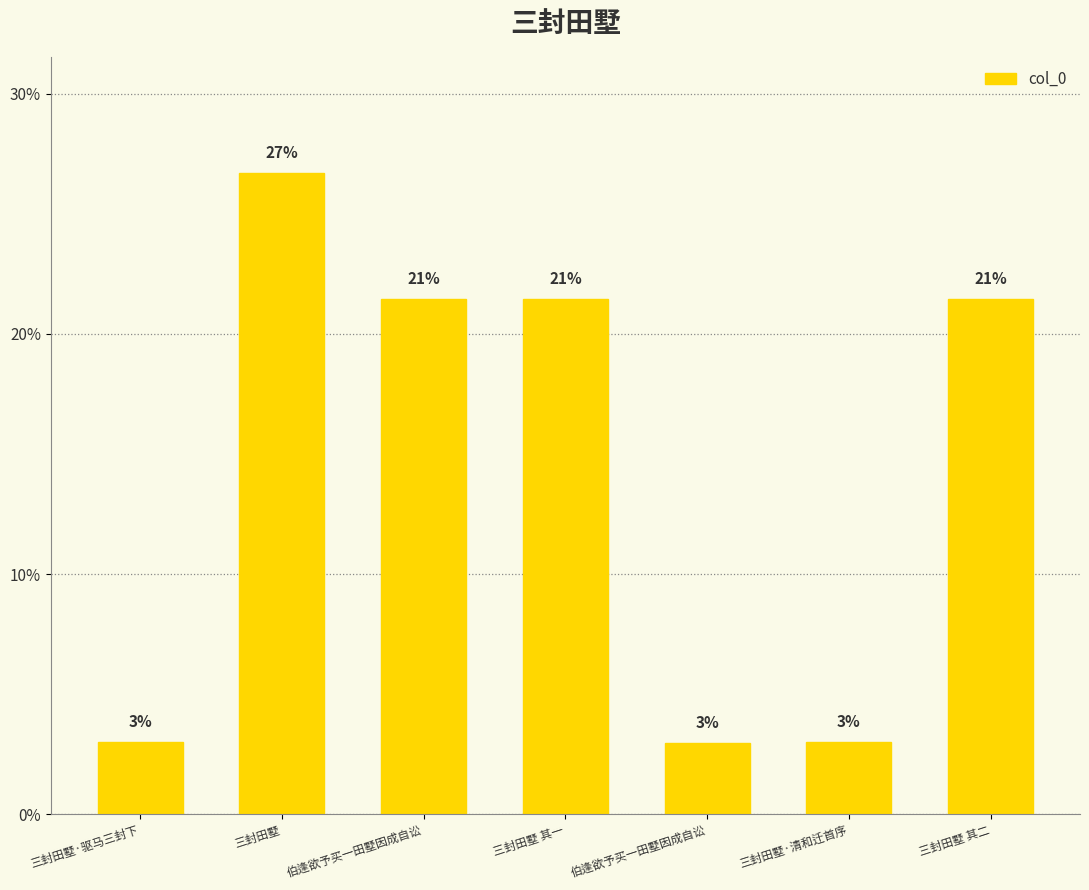

What is the label of the 5th bar from the left?

伯逢欲予买一田墅因成自讼